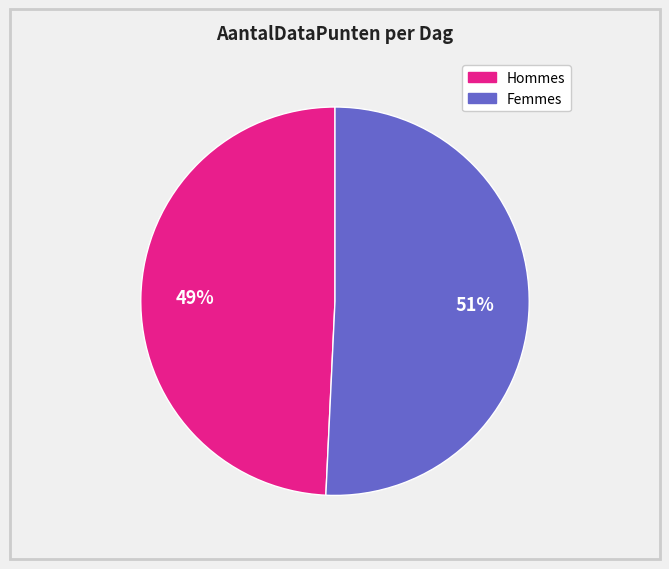

How many segments does this pie chart have?

2